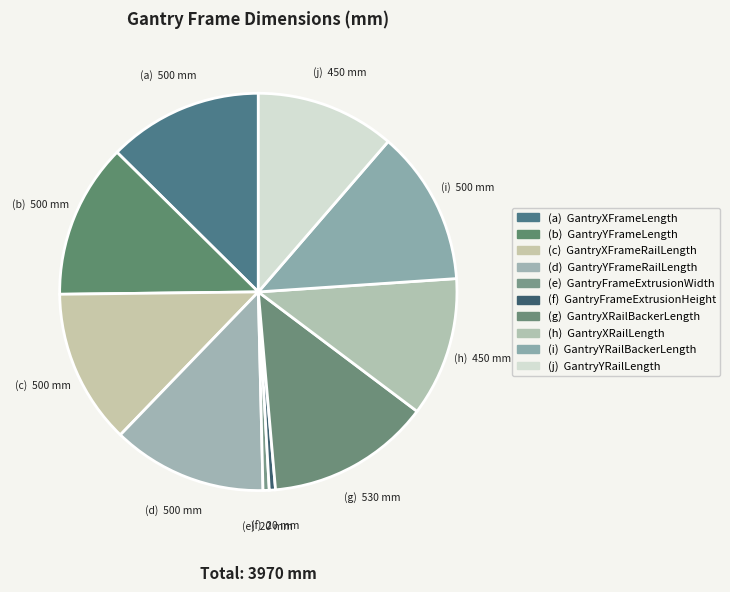

How many slices are in this pie chart?

10